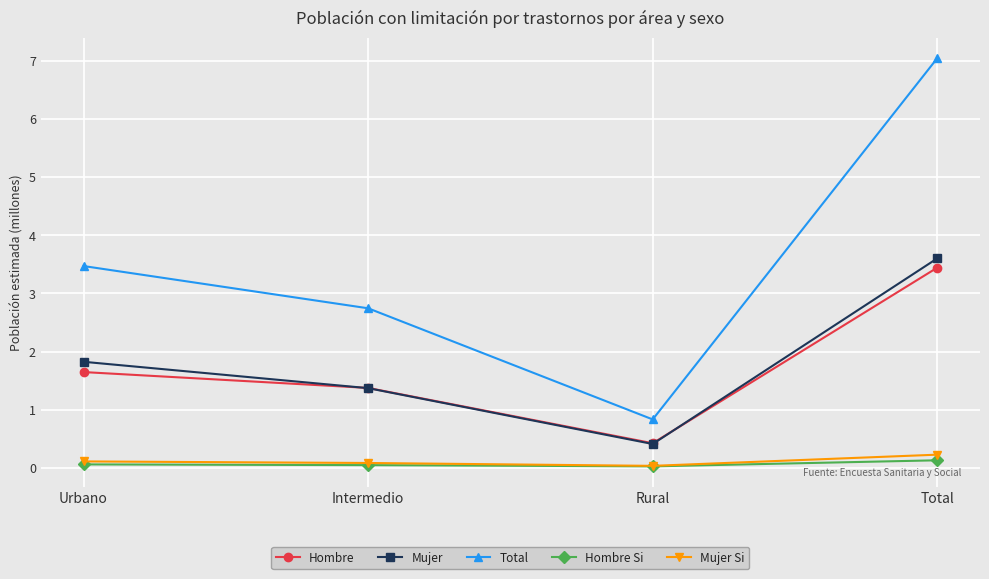

What is the difference between the maximum and minimum values in the Mujer Si series?

0.2